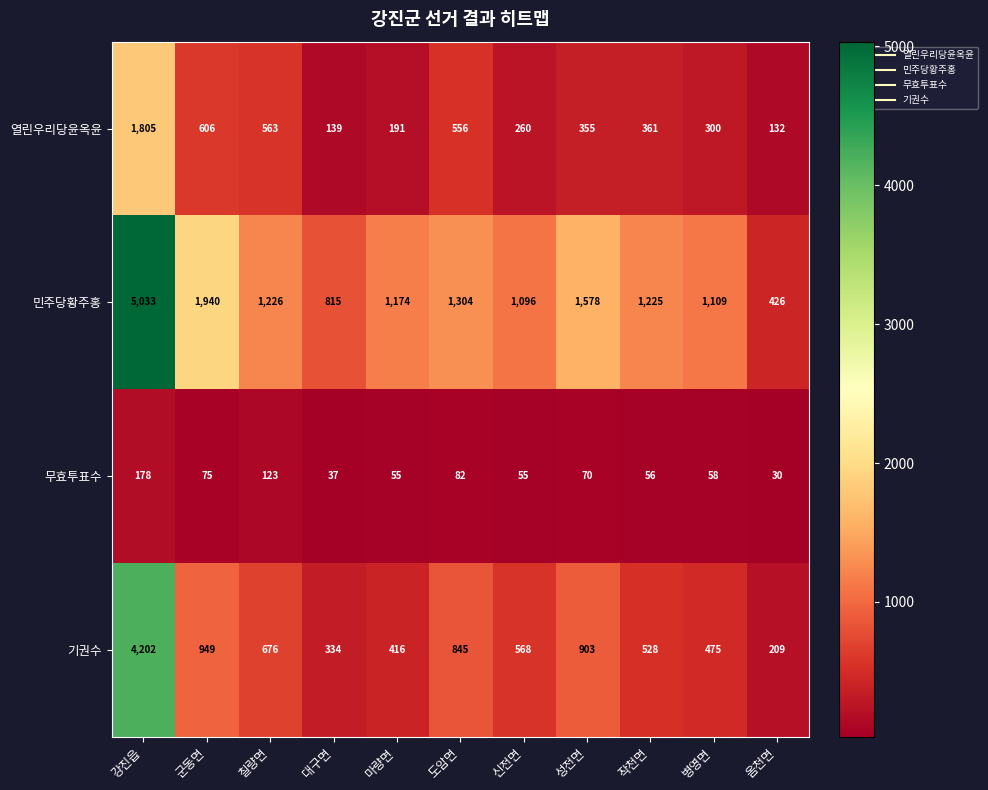

At which category does the chart reach its minimum across all series?

옴천면